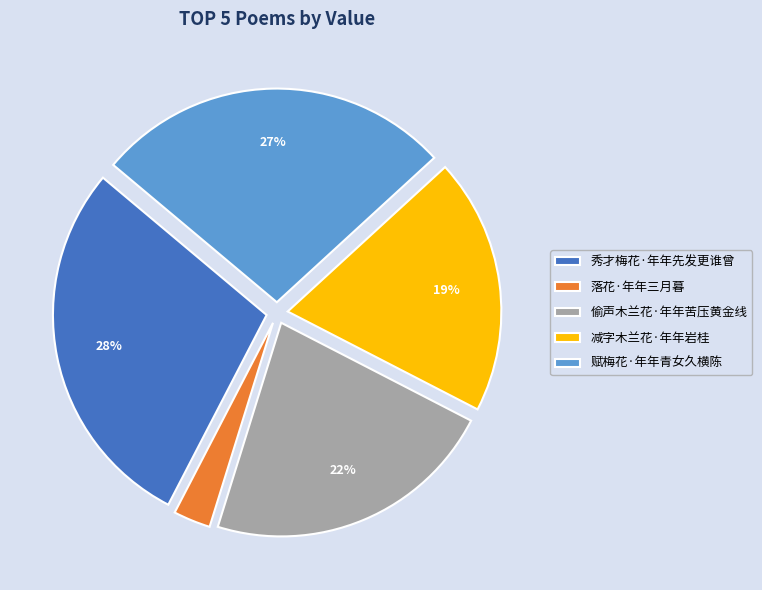

Count the number of slices in the pie.

5